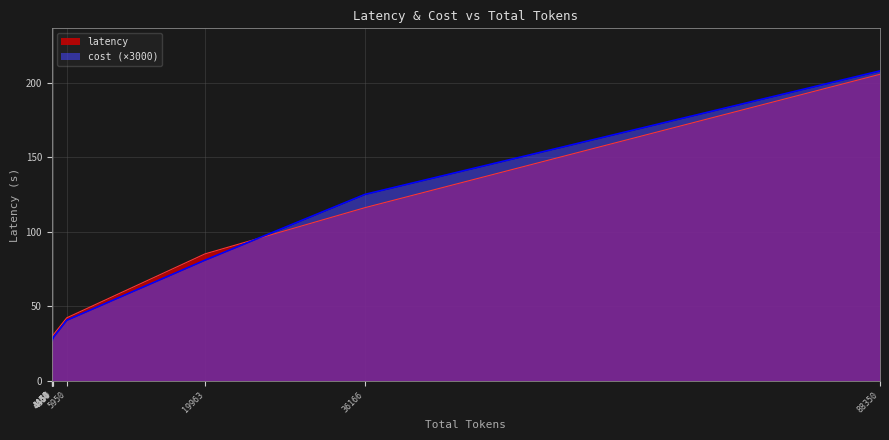

Which series has the widest spread of values?

cost (×3000)